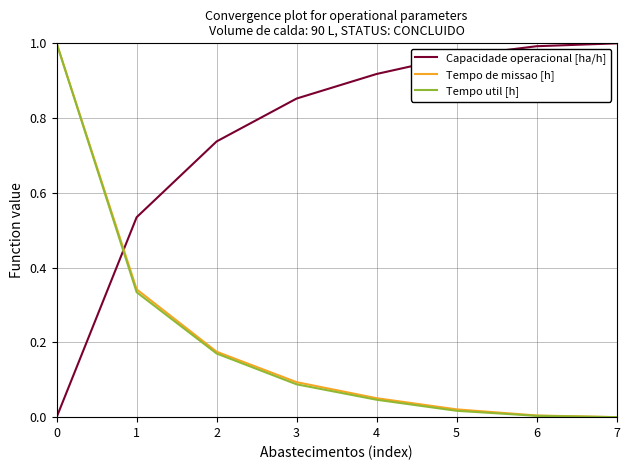

The value of Tempo util [h] at 0 is 0.3. True or false?

False